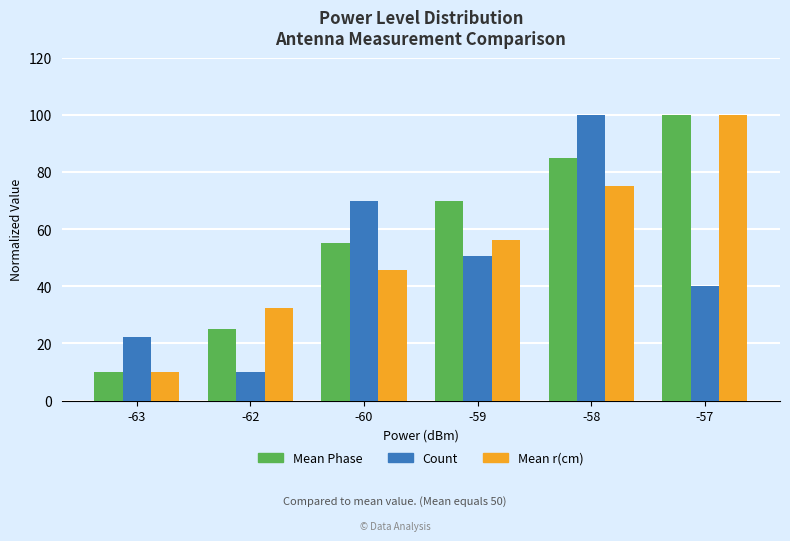

List the labels in order of Mean Phase value, largest first.

-57, -58, -59, -60, -62, -63